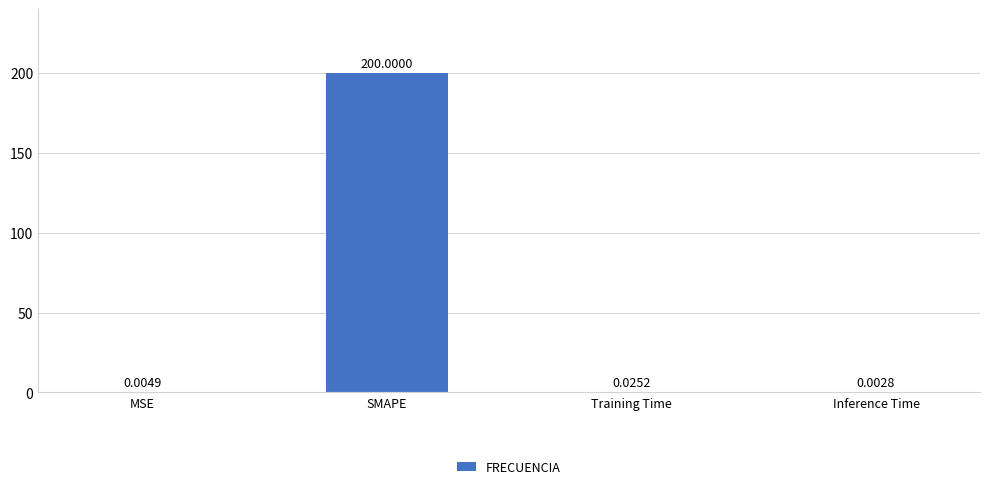

At which label is the value closest to 100?

Training Time